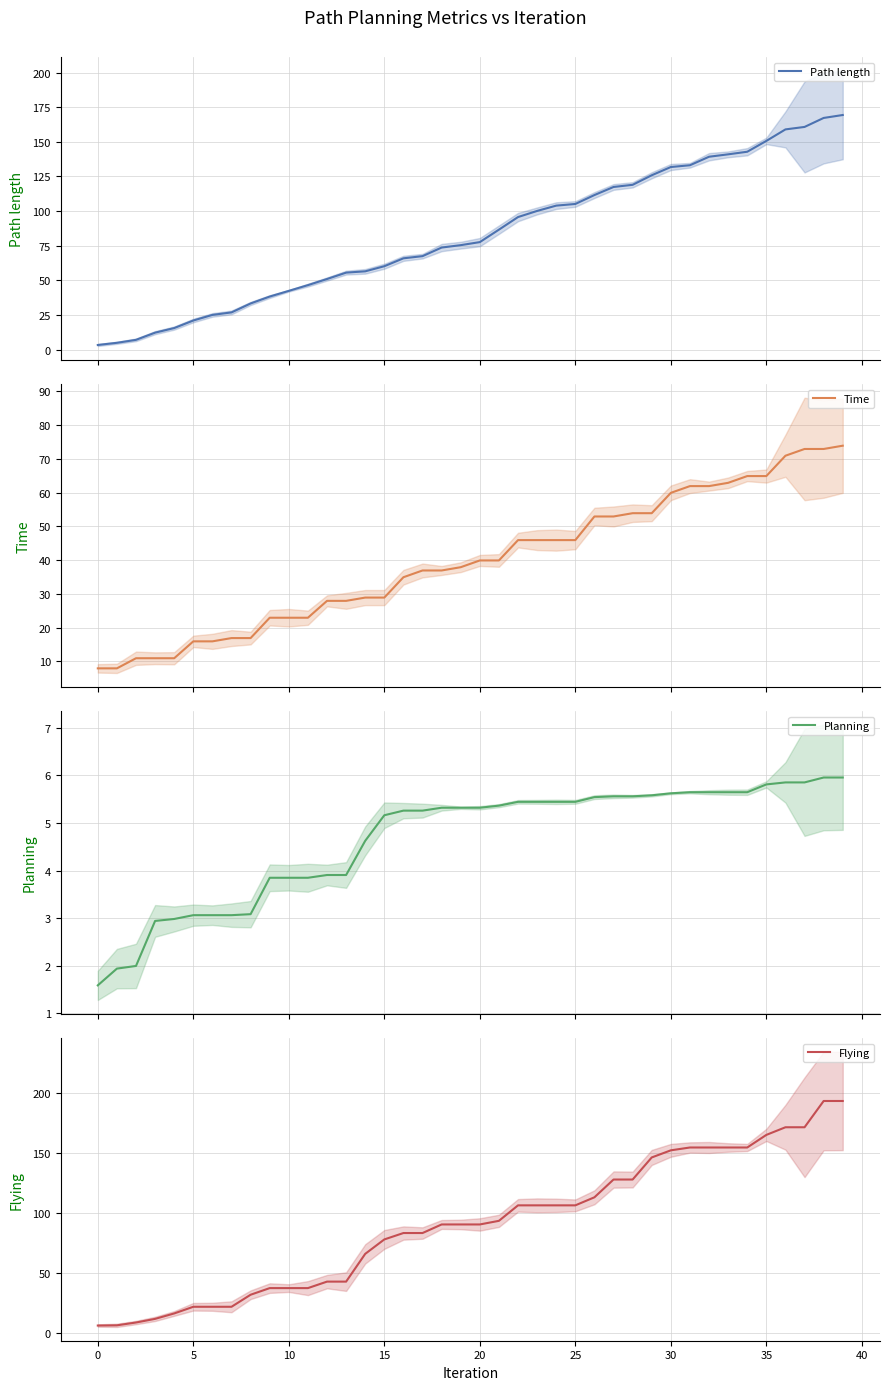

What is the difference between the highest and lowest values at 29?

140.4